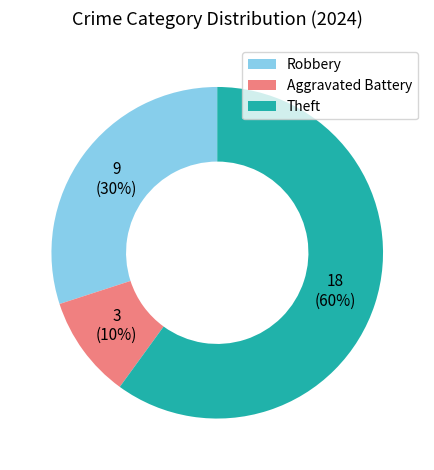

True or false: Aggravated Battery accounts for 10% of the total.

True